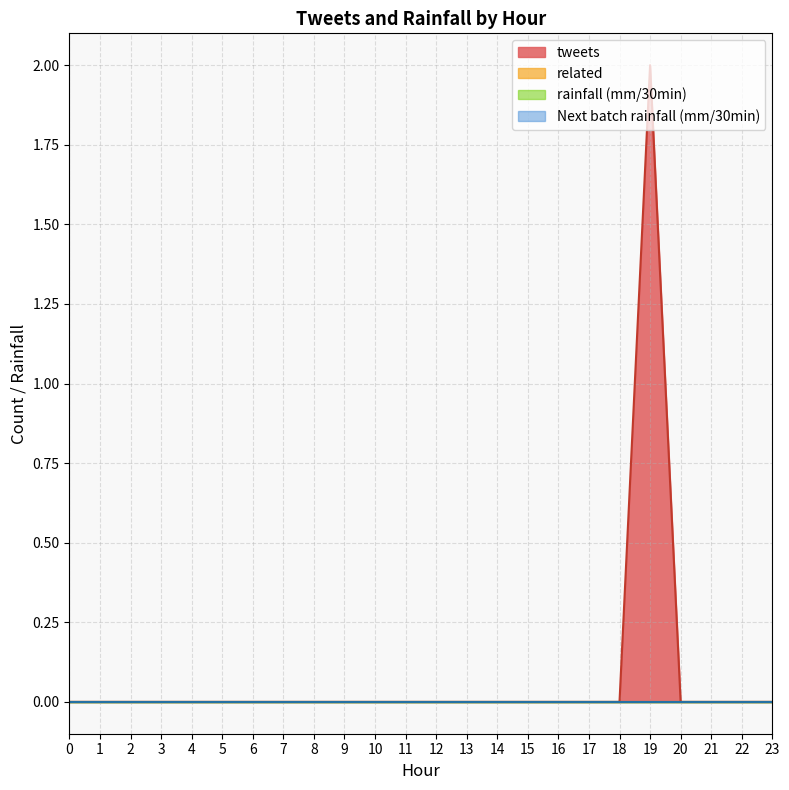

Does the chart display data point markers on the line(s)?

No